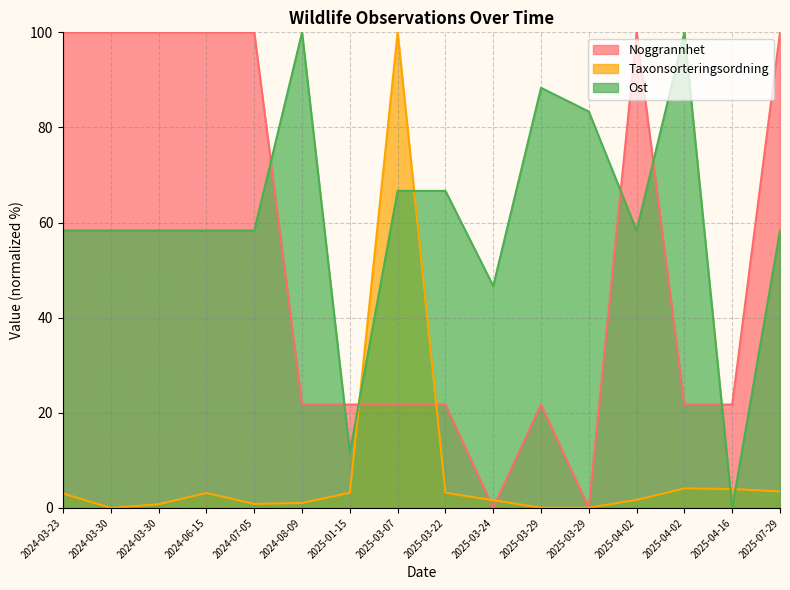

How many data points in Noggrannhet are above 21?

14